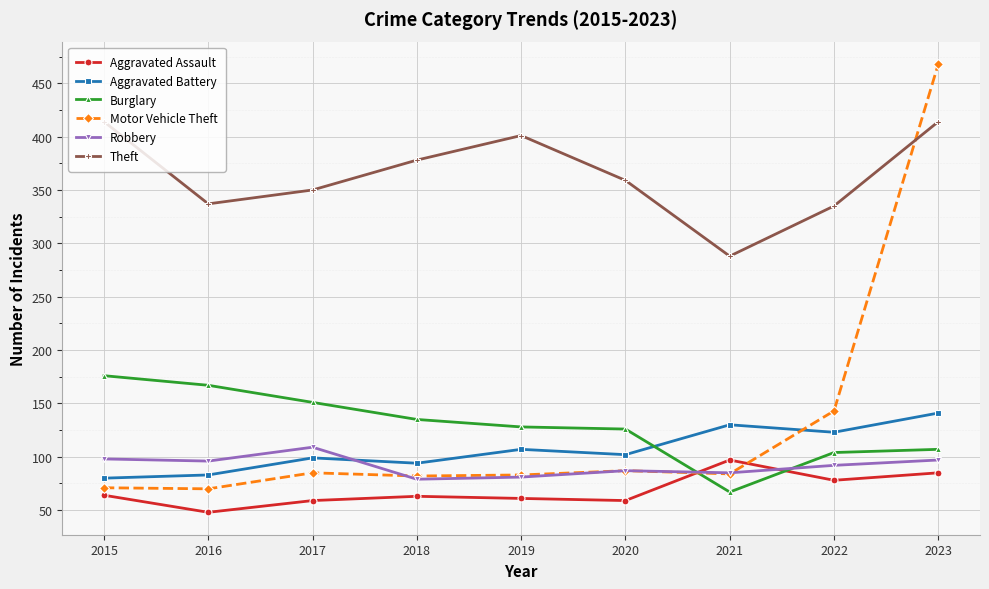

At how many categories does at least one series exceed 140?

9